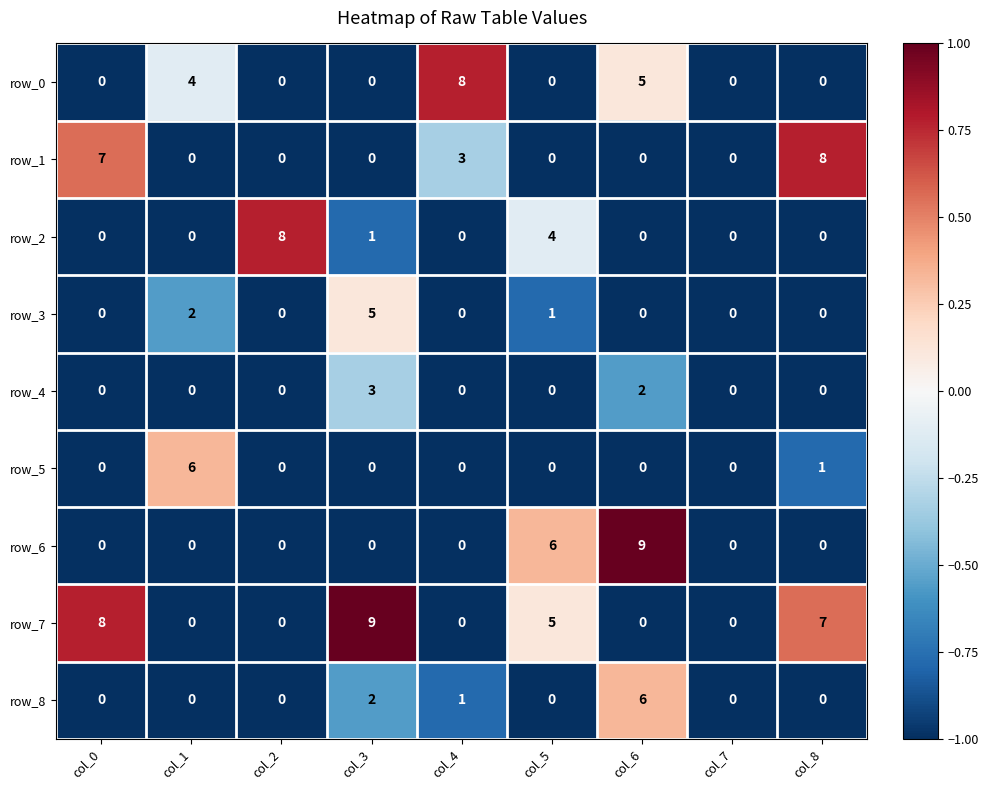

At which label does row_4 reach its peak?

col_3